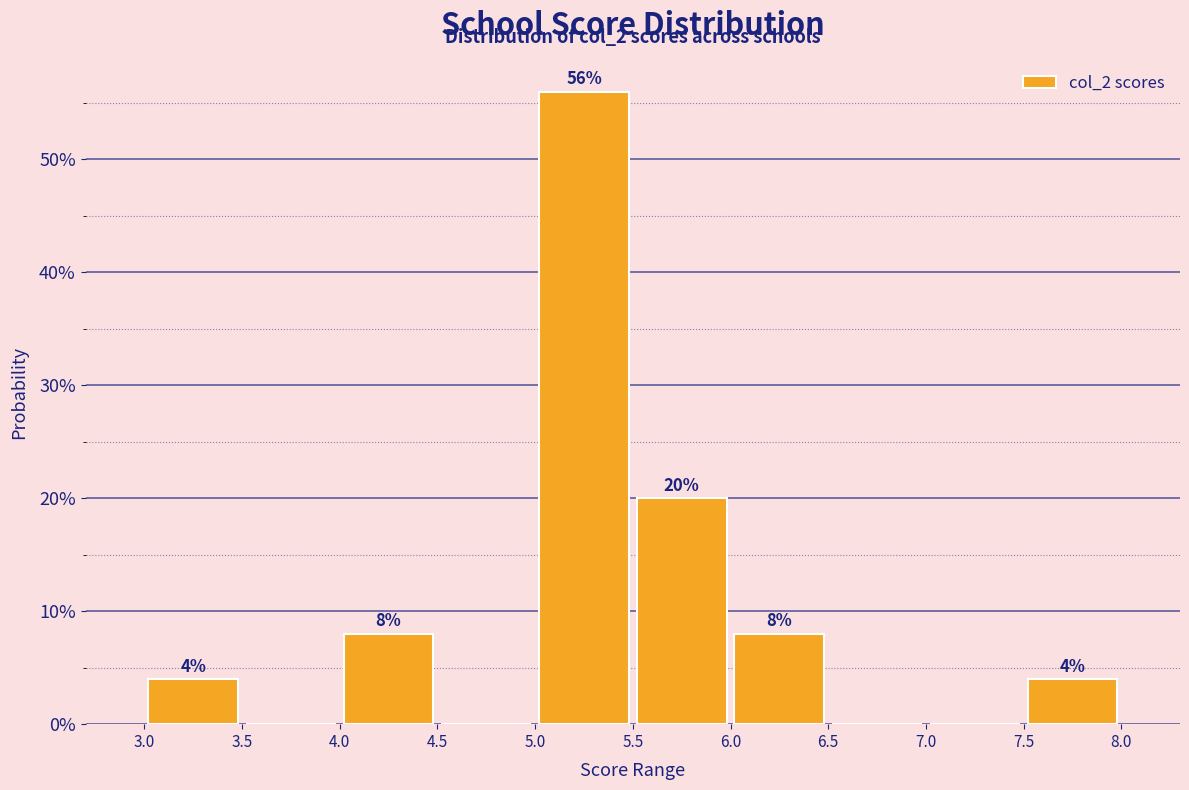

Over which range of the x-axis is the bar tallest?

5.0 to 5.5